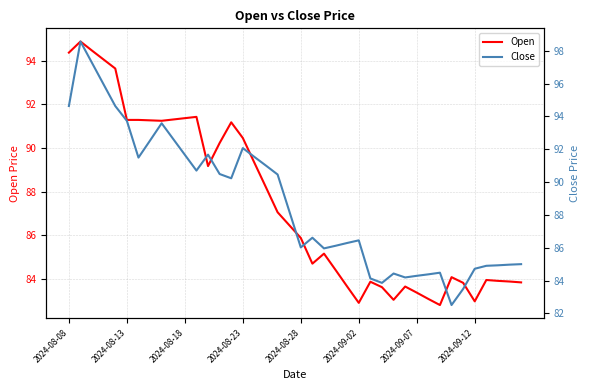

What is the lowest value of the Open series?

82.8